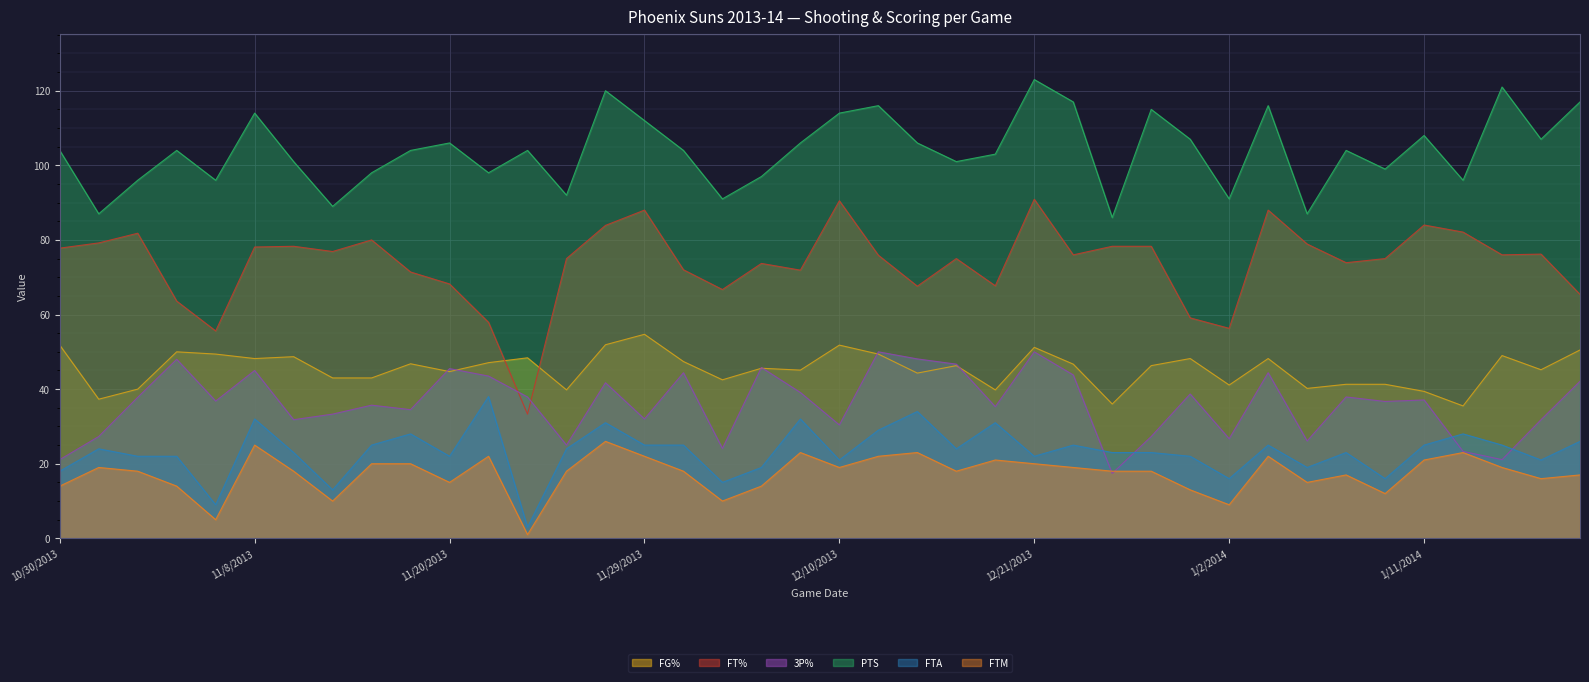

In 3P%, how many points are lower than both neighbors (excluding endpoints)?

13